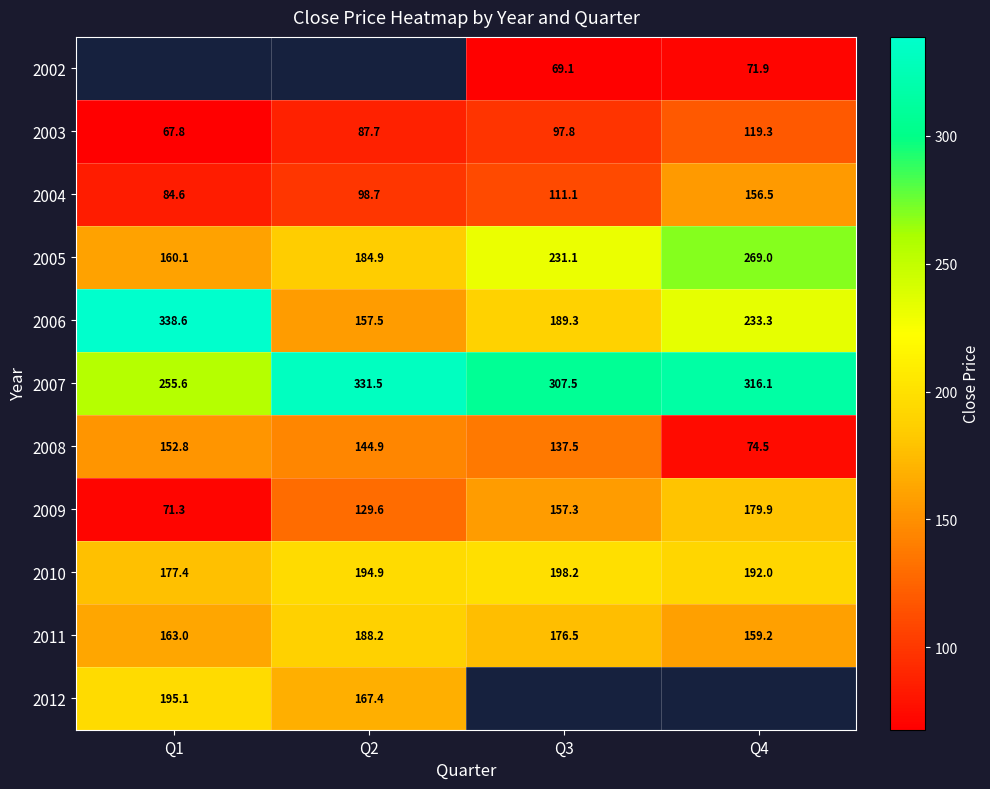

The 2009 series shows 22.8 at Q1. True or false?

False